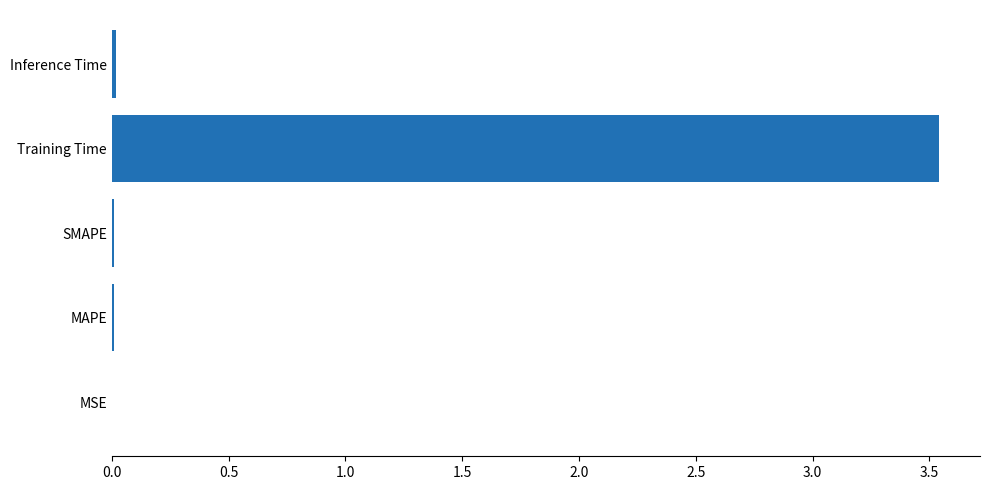

Are the bars horizontal?

Yes